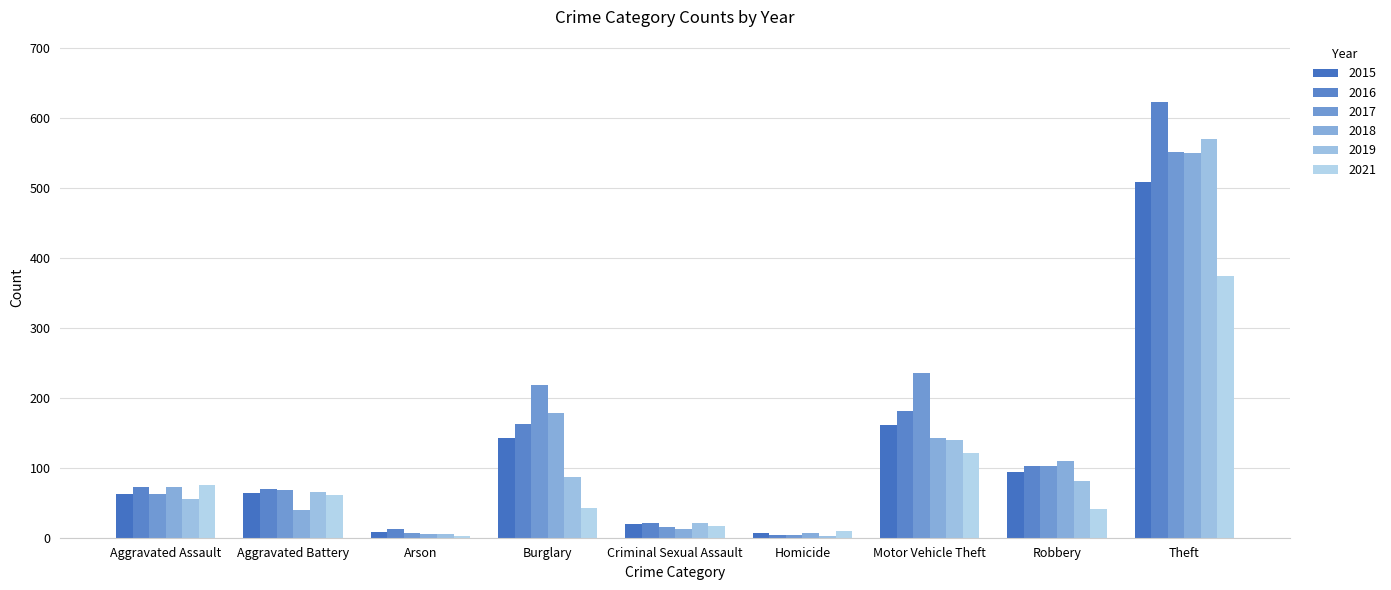

What are all the series names shown in the legend?

2015, 2016, 2017, 2018, 2019, 2021